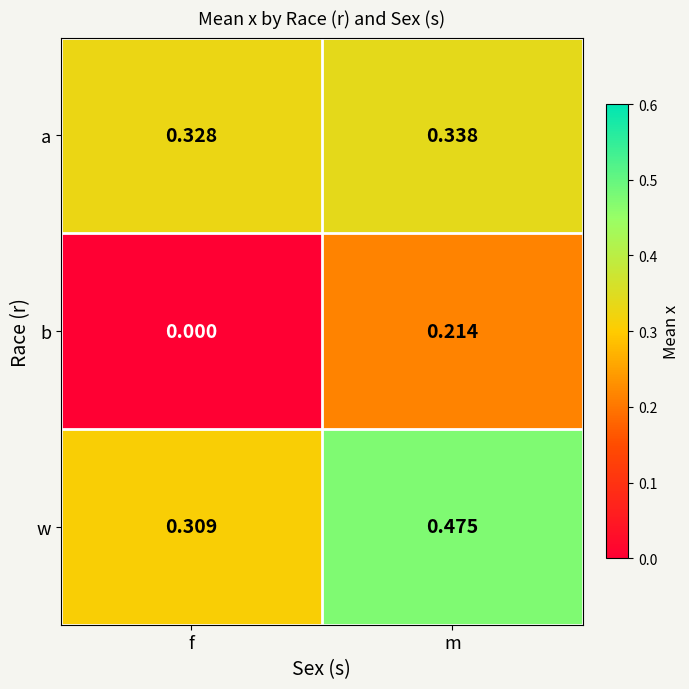

Which series changed the most between f and m?

b